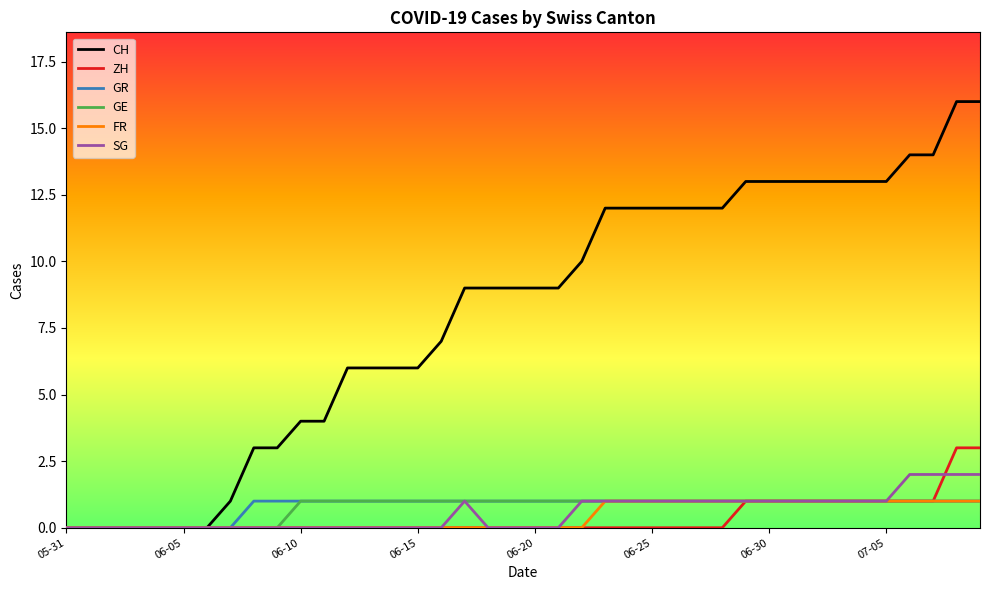

Which series has the largest total across all categories?

CH